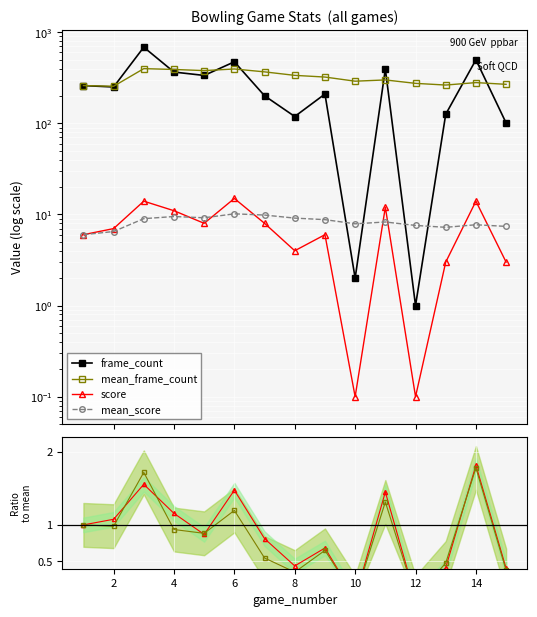

What is the average value of the score series?

7.4